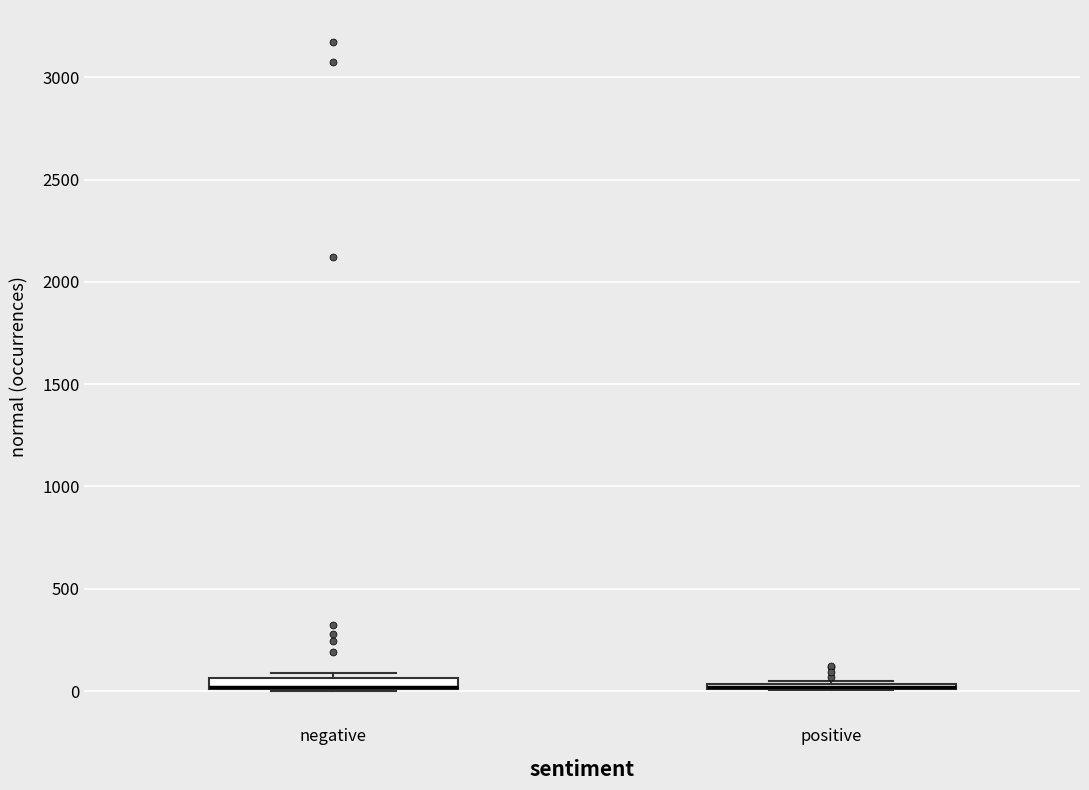

Where is the upper edge of the box for positive on the y-axis? The values are not printed on the chart, so give them approximately, as read against the axis.

50